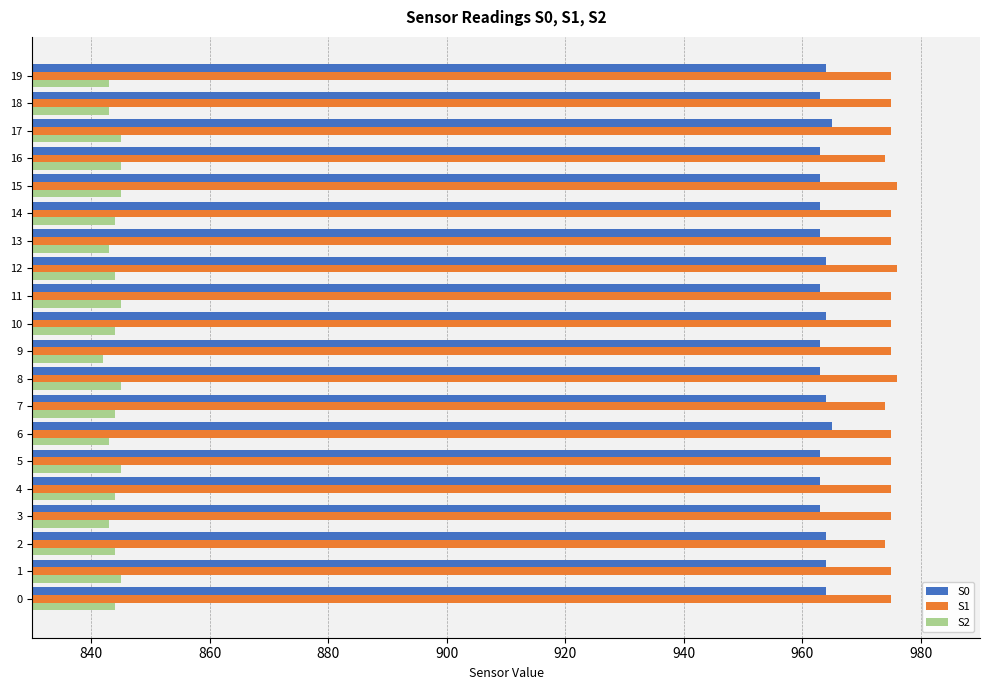

What is the smallest value displayed?

842